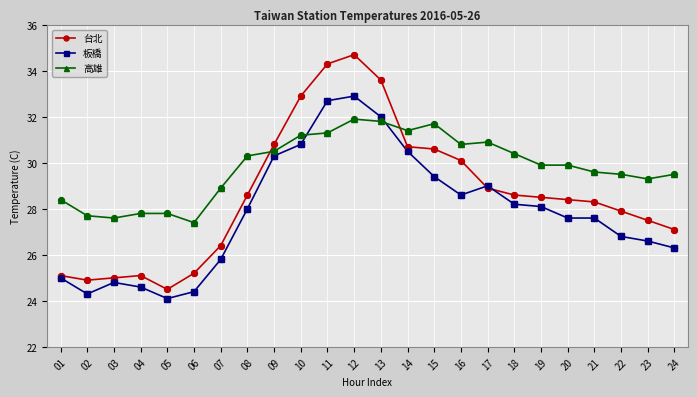

Which series has the largest range (max minus min)?

台北